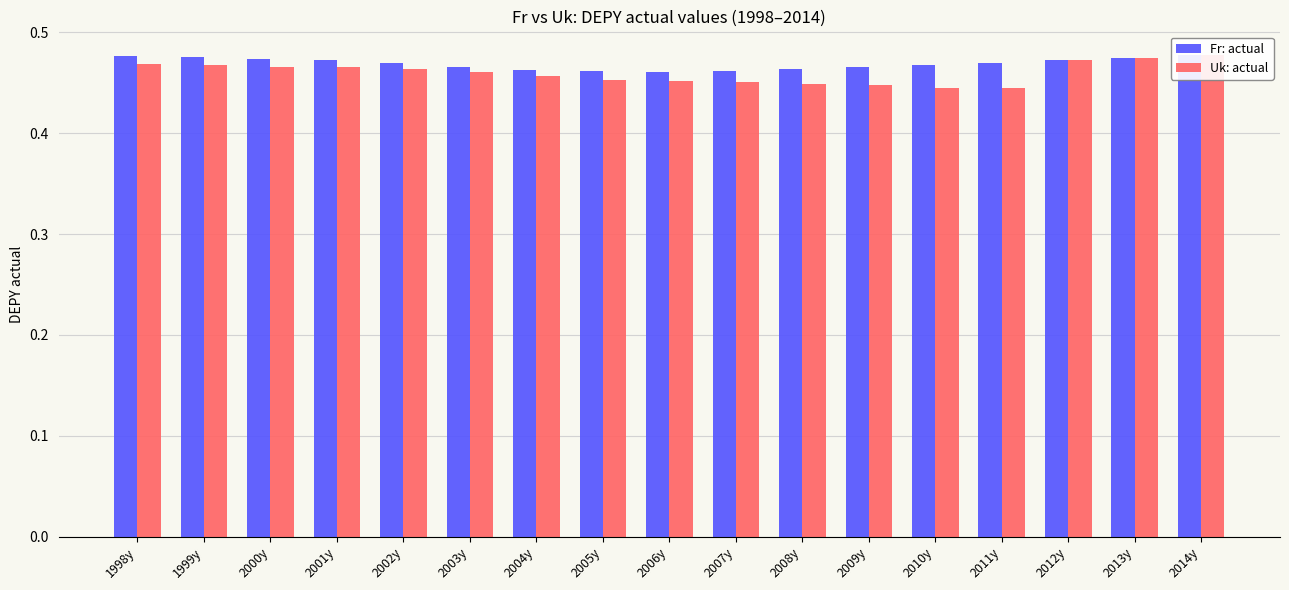

What is the lowest value of the Uk: actual series?

0.4